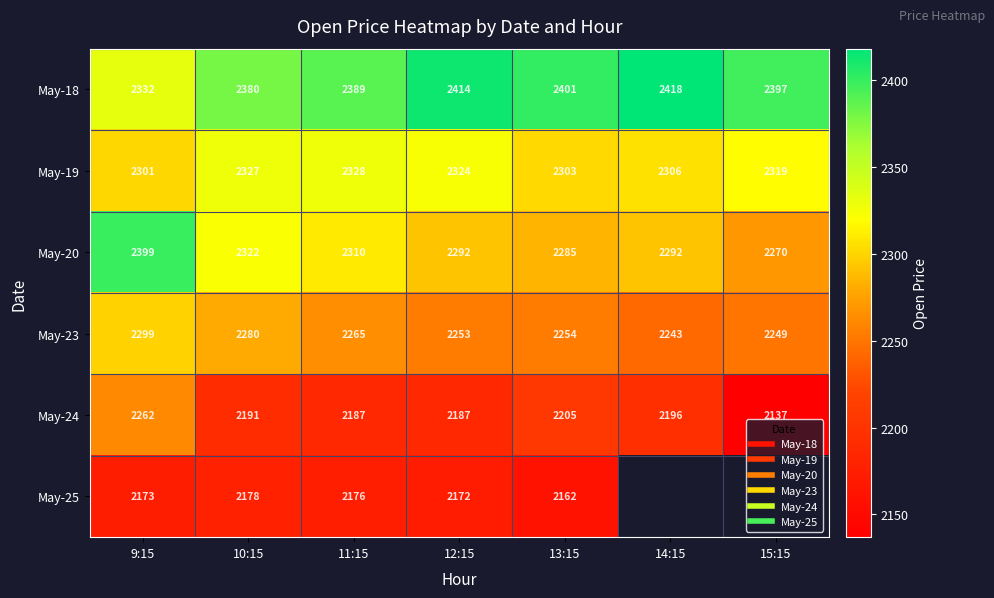

How many data points in May-25 are less than 2175?

3